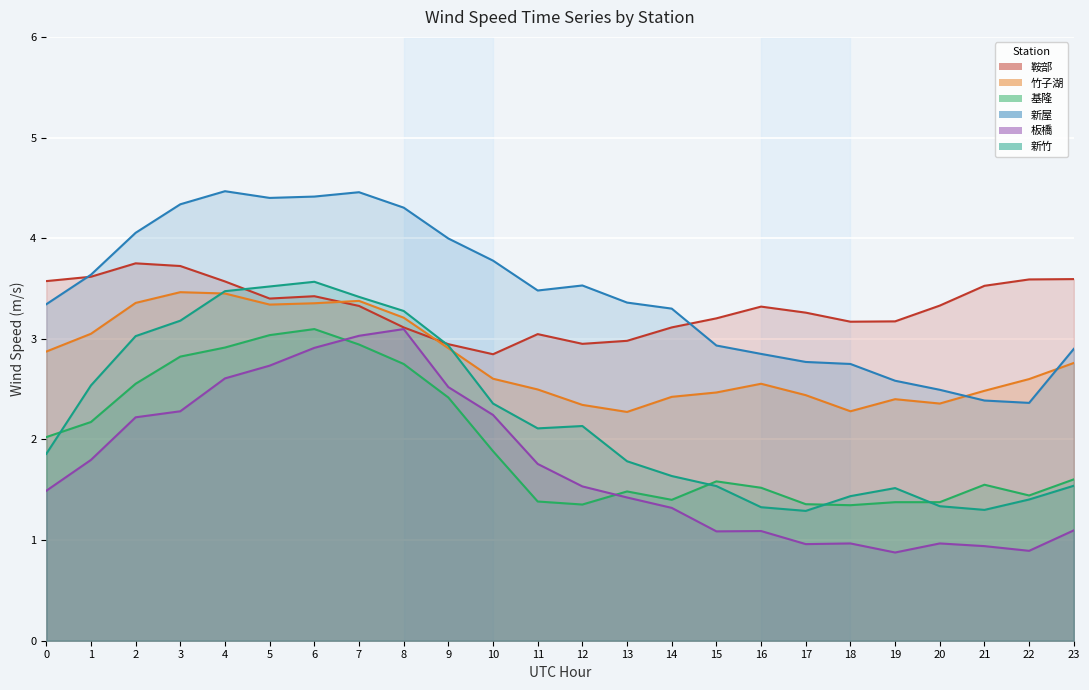

What is the maximum value shown in the chart?

4.5